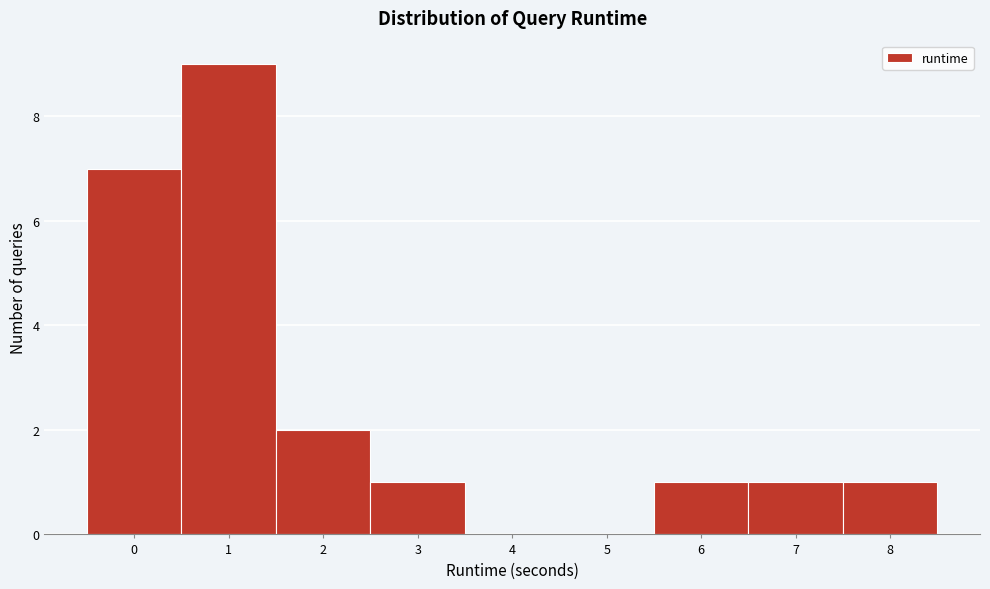

How tall is the bar that spans 0.5 to 1.5 on the x-axis? The values are not printed on the chart, so give them approximately, as read against the axis.

9